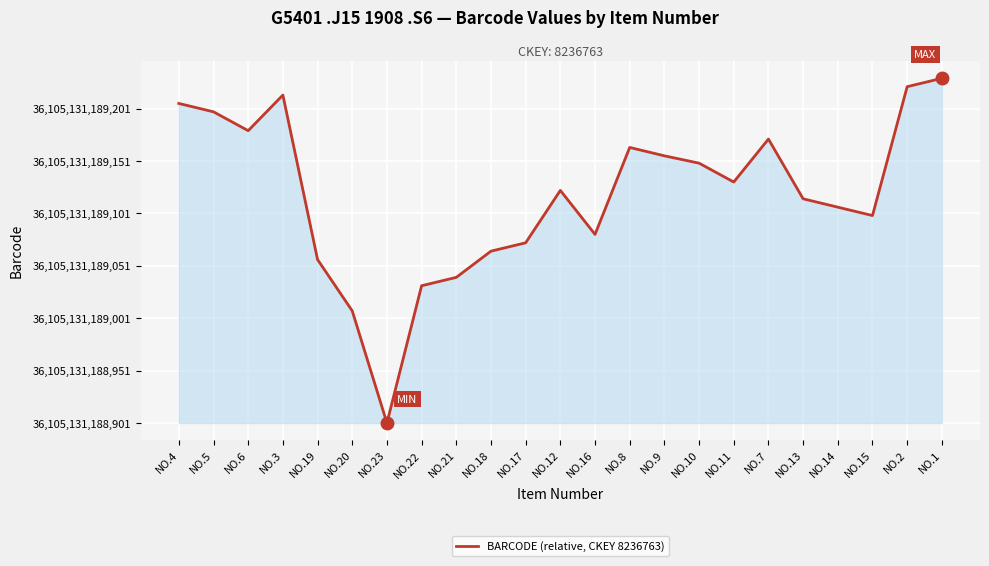

What is the change in value from NO.9 to NO.13?

-41